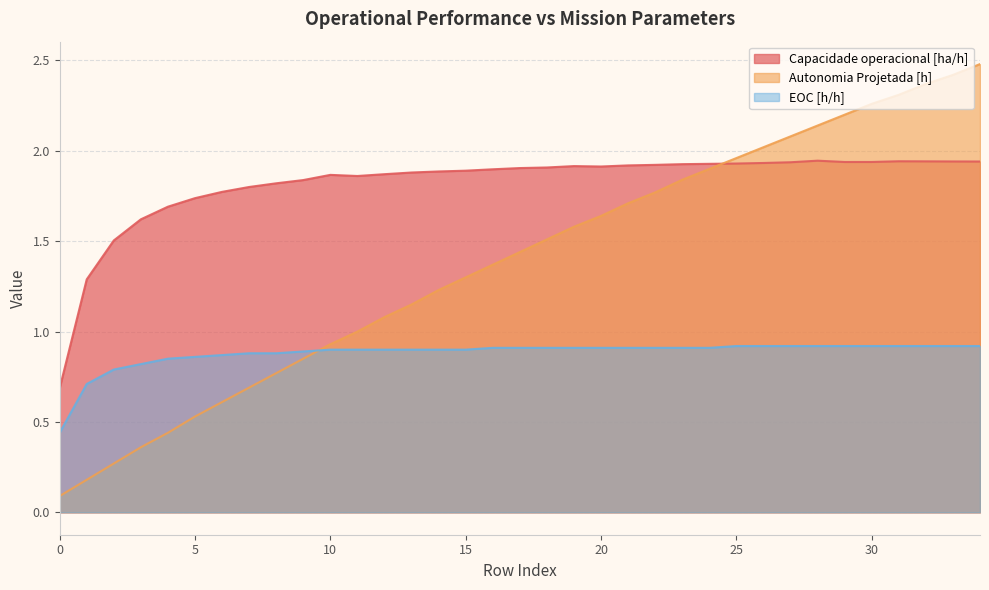

Which series has the widest spread of values?

Autonomia Projetada [h]